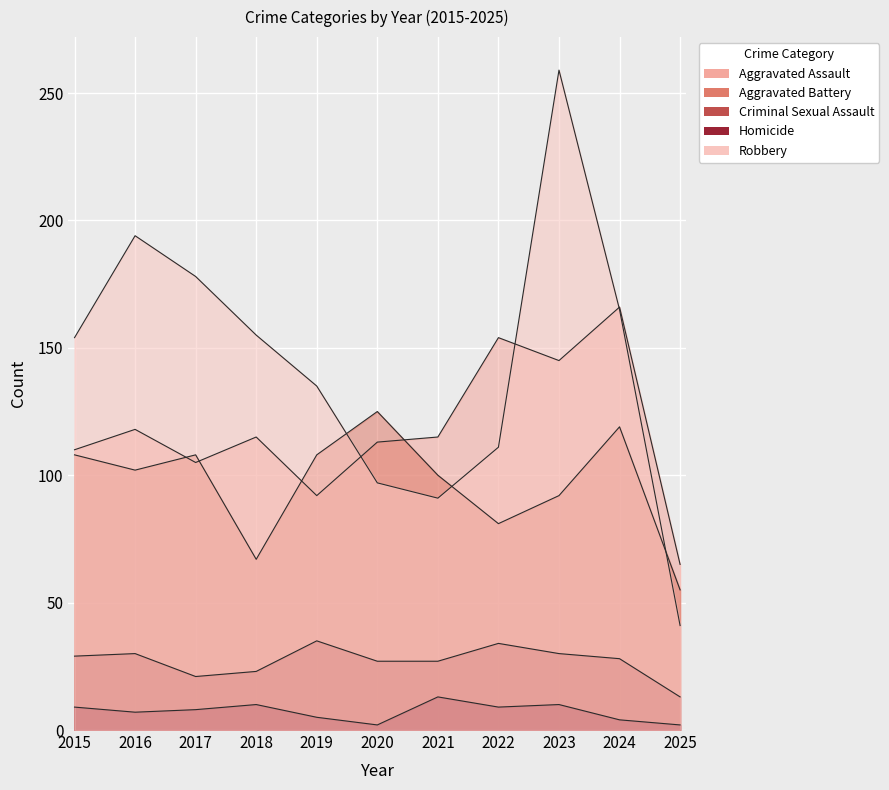

Reading right to left, extract all data points from this chart.

Aggravated Assault: 65	166	145	154	115	113	92	115	105	118	110
Aggravated Battery: 55	119	92	81	100	125	108	67	108	102	108
Criminal Sexual Assault: 13	28	30	34	27	27	35	23	21	30	29
Homicide: 2	4	10	9	13	2	5	10	8	7	9
Robbery: 41	165	259	111	91	97	135	155	178	194	154